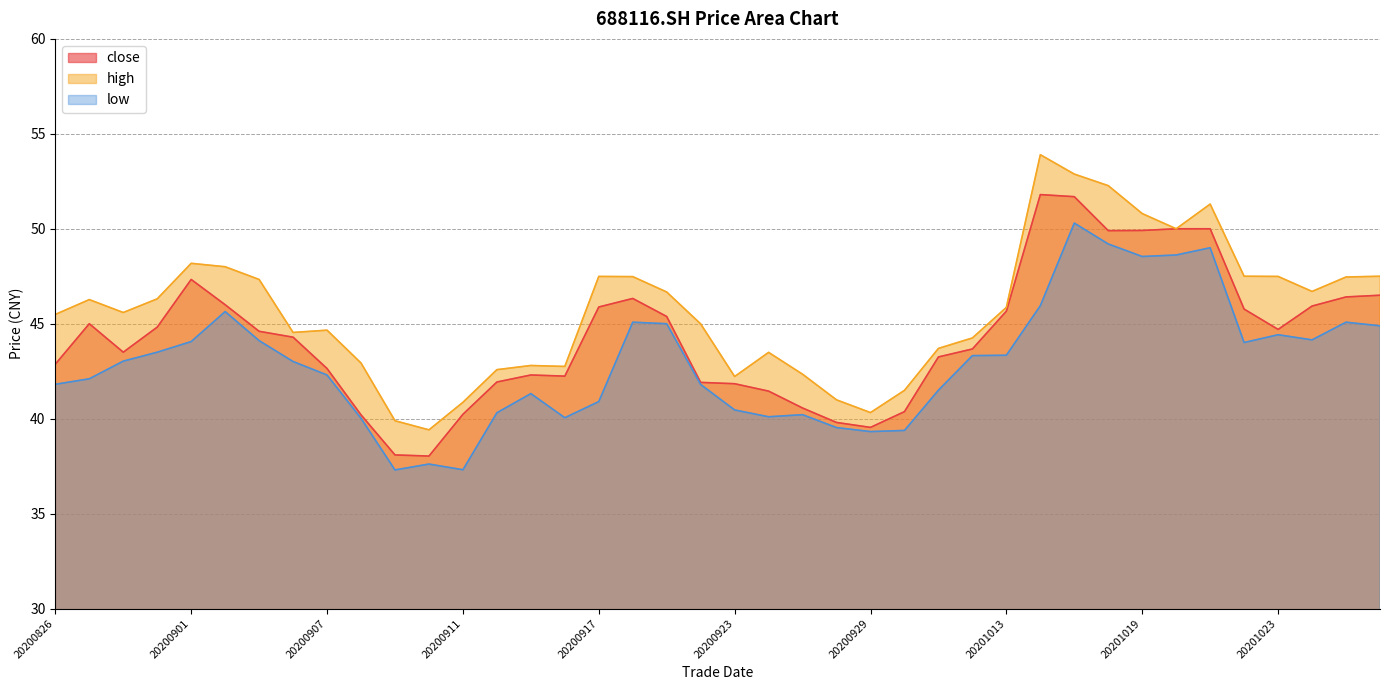

Rank the series by their average value, from highest to lowest.

high, close, low